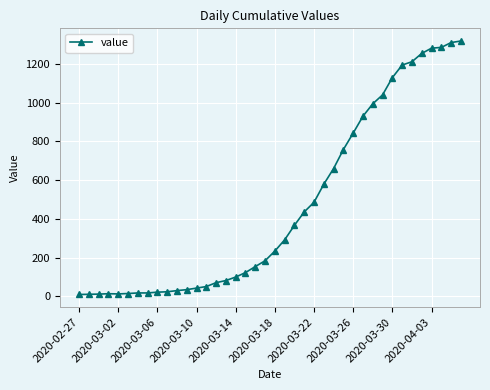

What is the average value?

466